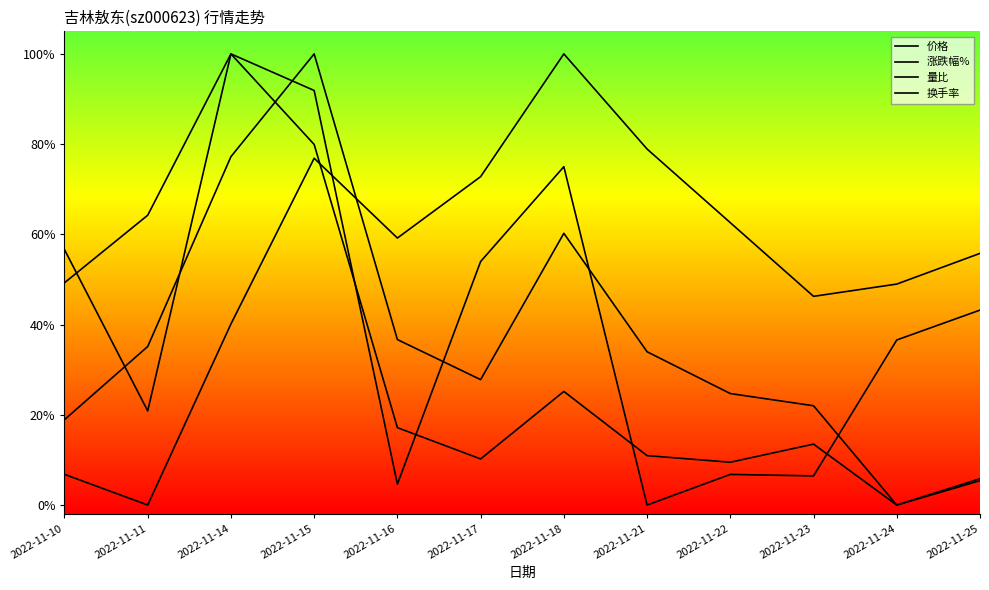

Does the chart display data point markers on the line(s)?

No